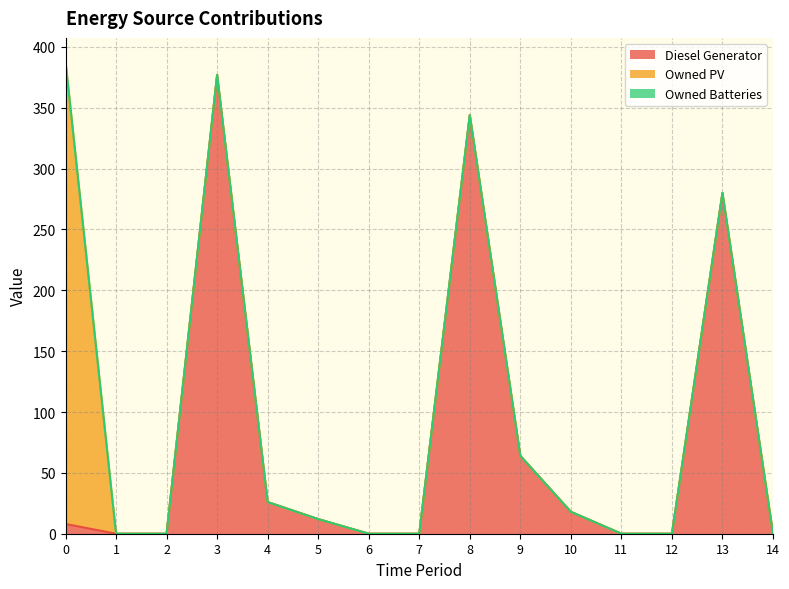

True or false: Diesel Generator and Owned Batteries cross at least once.

False